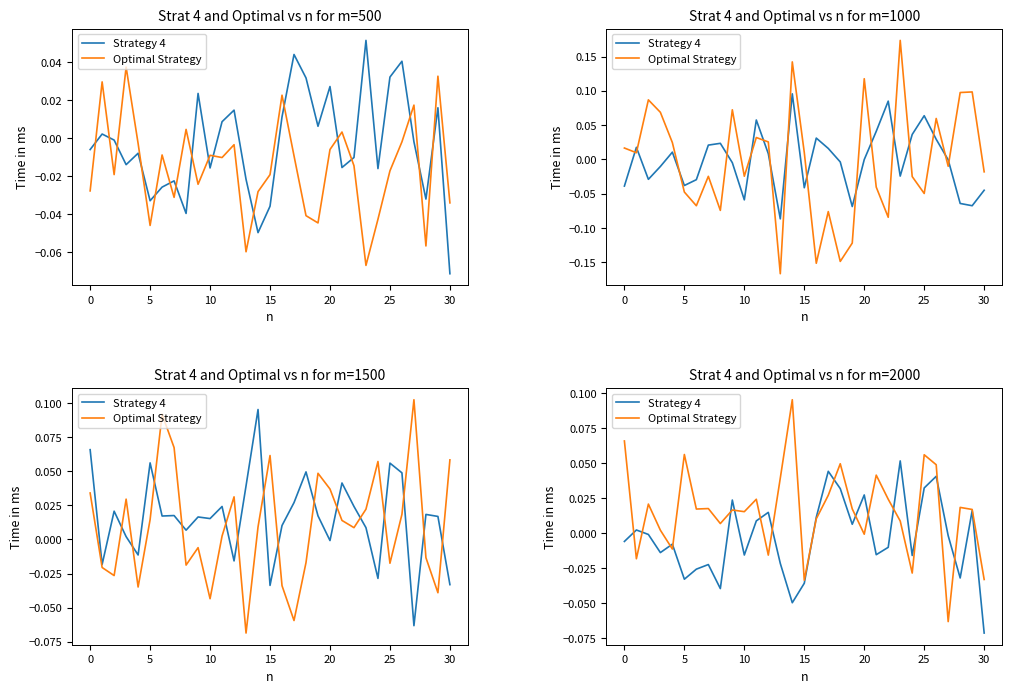

Which label corresponds to the smallest value in the chart?

30